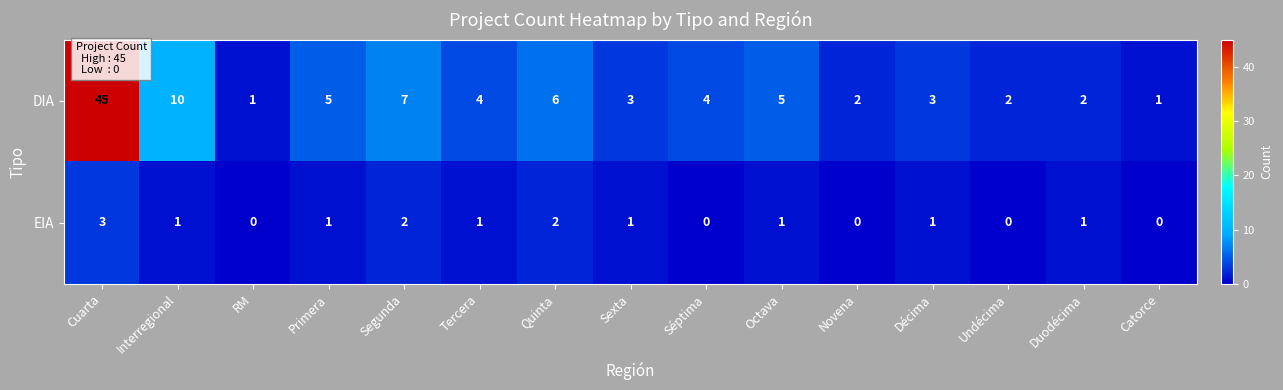

Is it true that DIA equals 10 at Interregional?

True